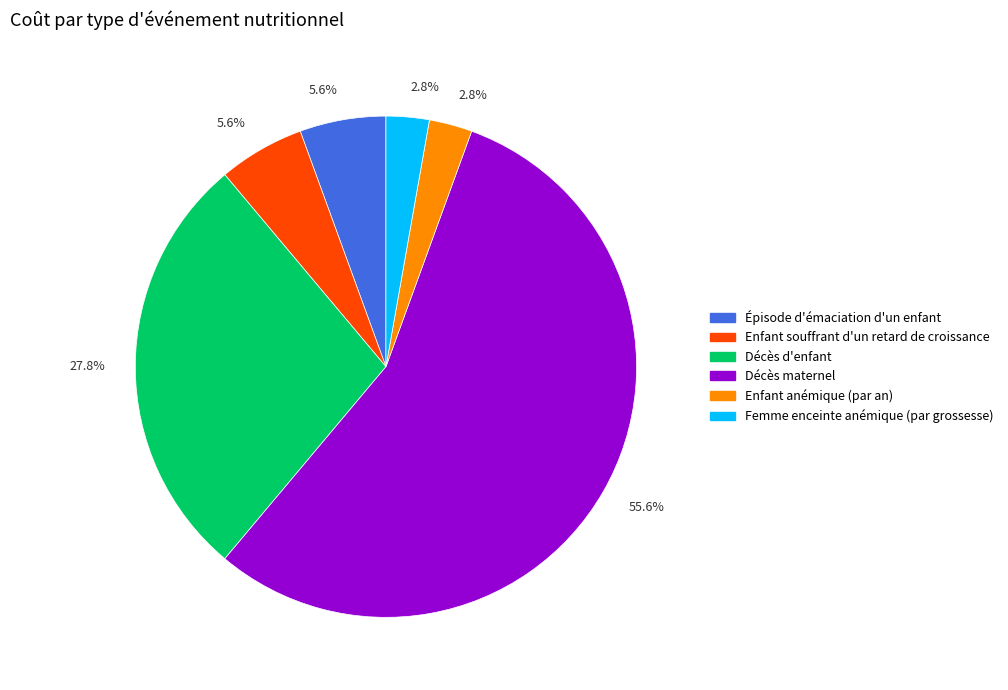

Is there any slice that represents more than half of the pie?

Yes